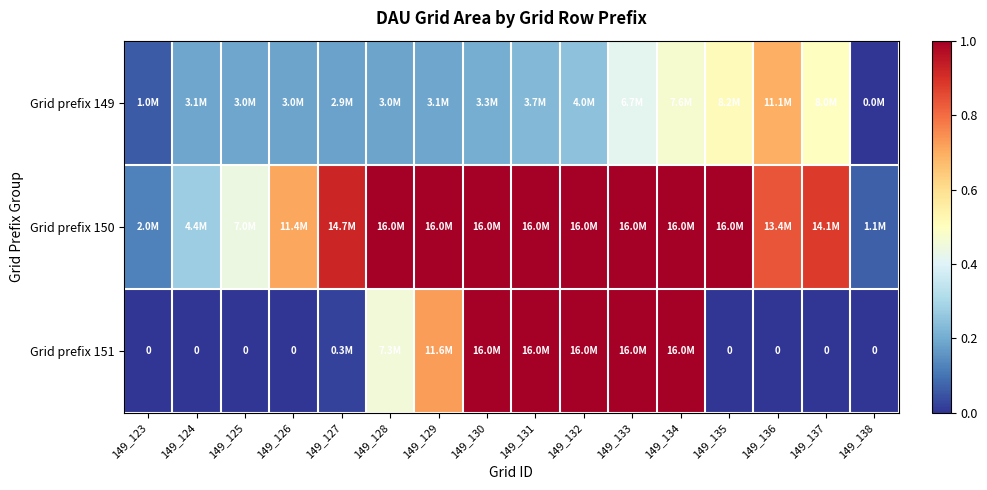

Between 149_131 and 149_134, which is larger?

149_134